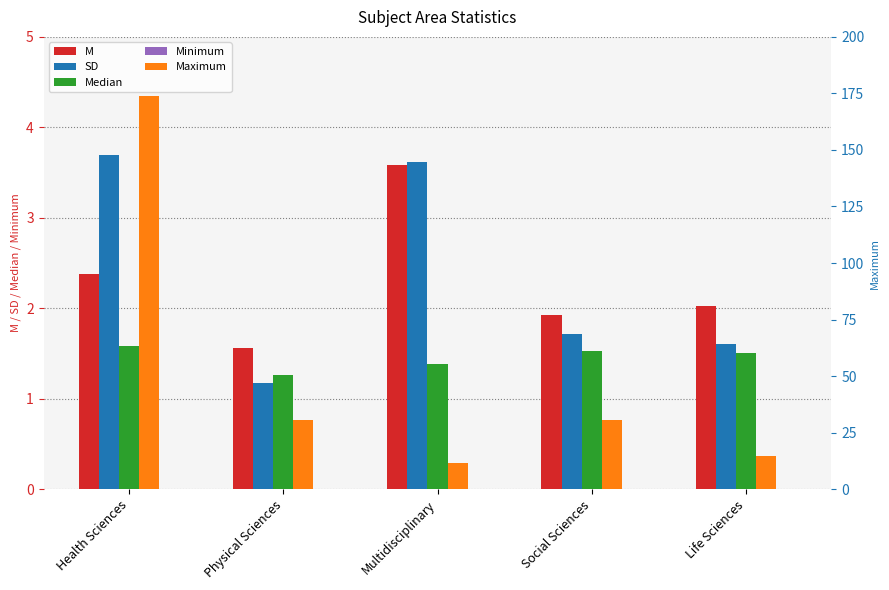

How many bars are there in each group?

5